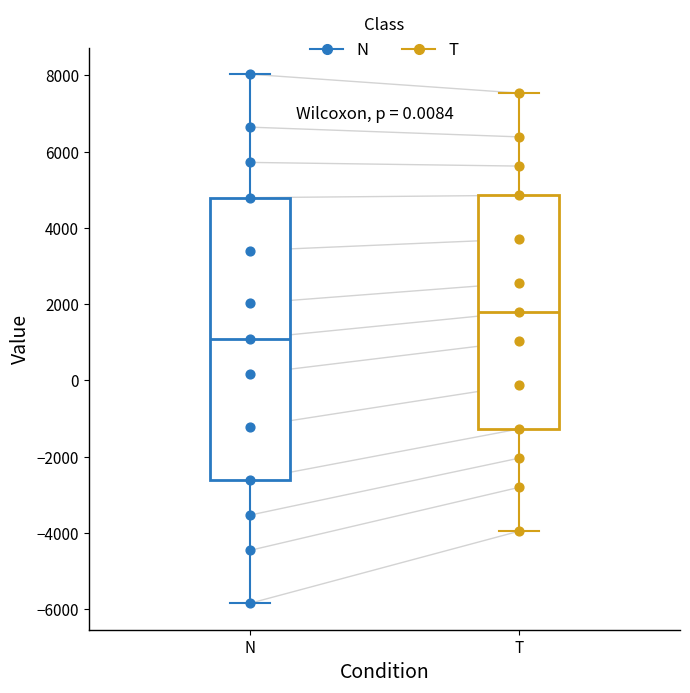

Reading left to right, read every box against the y-axis: the position of its median line, the range the box covers, and the ends of its whiskers. The values are not printed on the chart, so give them approximately, as read against the axis.

N: median 1000, box -2600 to 4800, whiskers -5800 to 8000
T: median 1800, box -1200 to 4800, whiskers -4000 to 7600